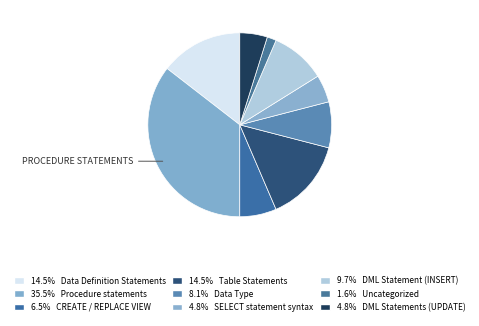

Does any single category account for the majority?

No